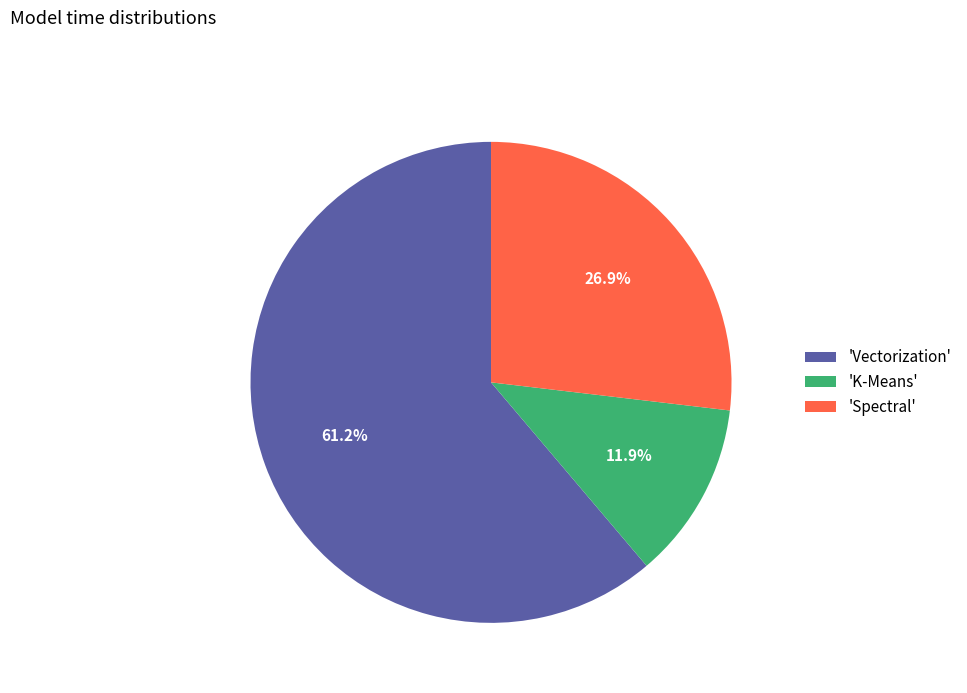

Which category has the biggest portion of the pie?

'Vectorization'